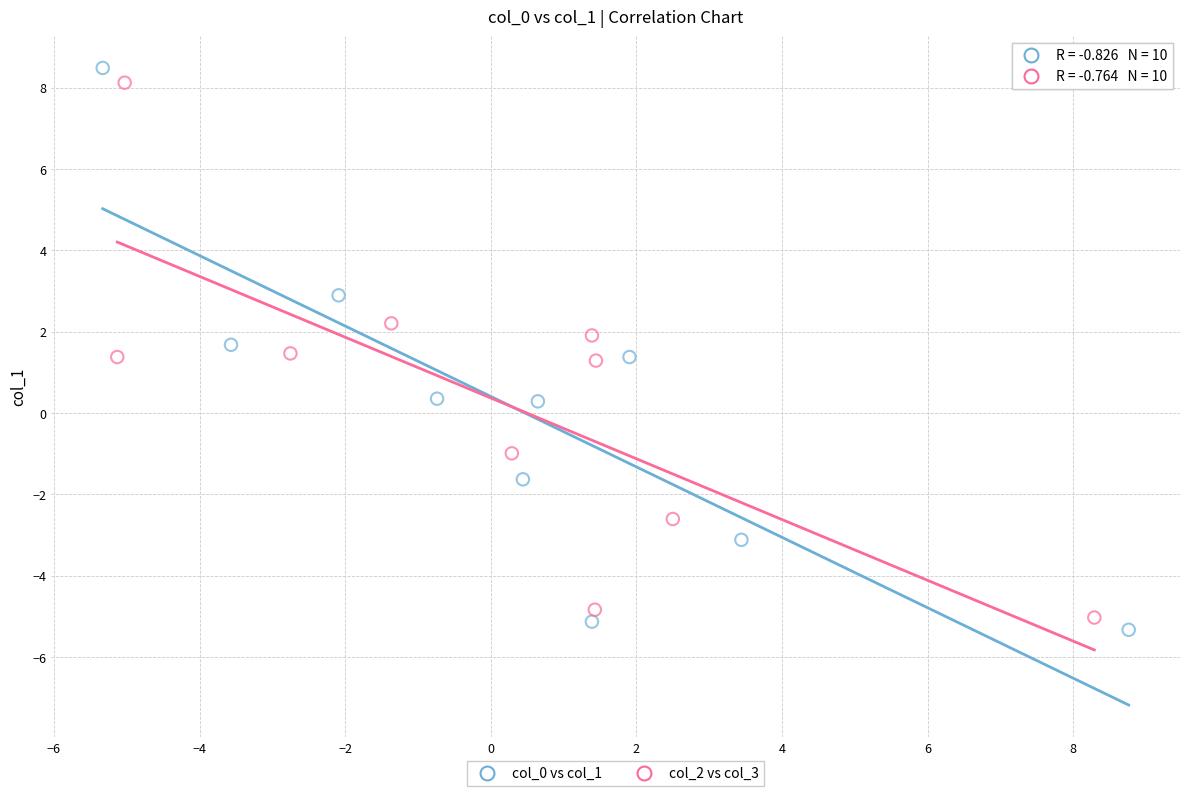

Which series has the widest spread of Y values?

col_0 vs col_1